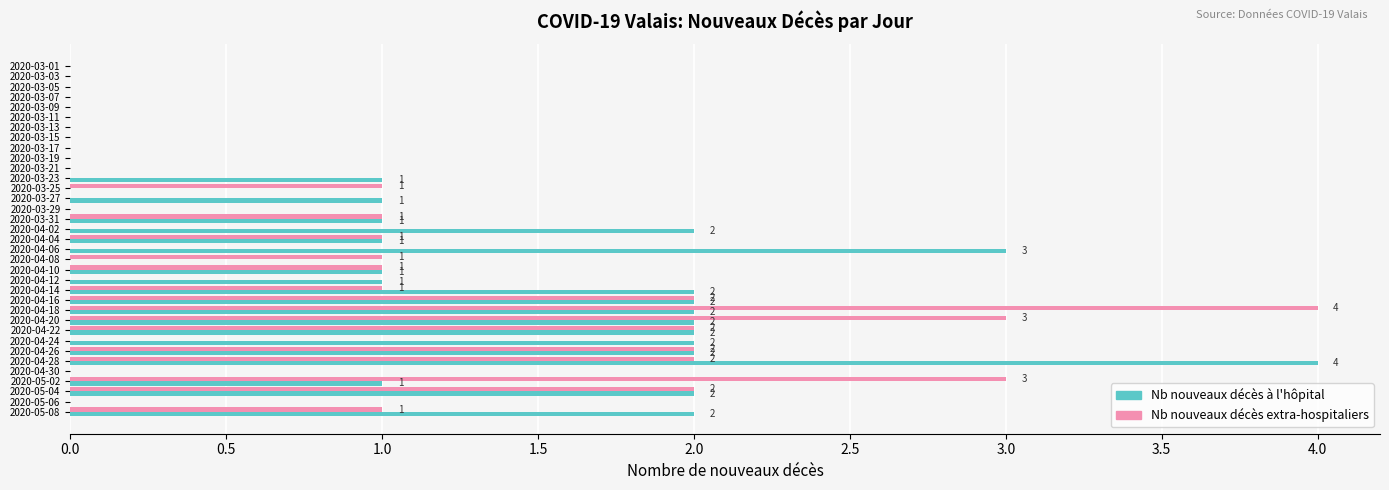

Which series changed the most between 2020-03-21 and 2020-03-27?

Nb nouveaux décès à l'hôpital